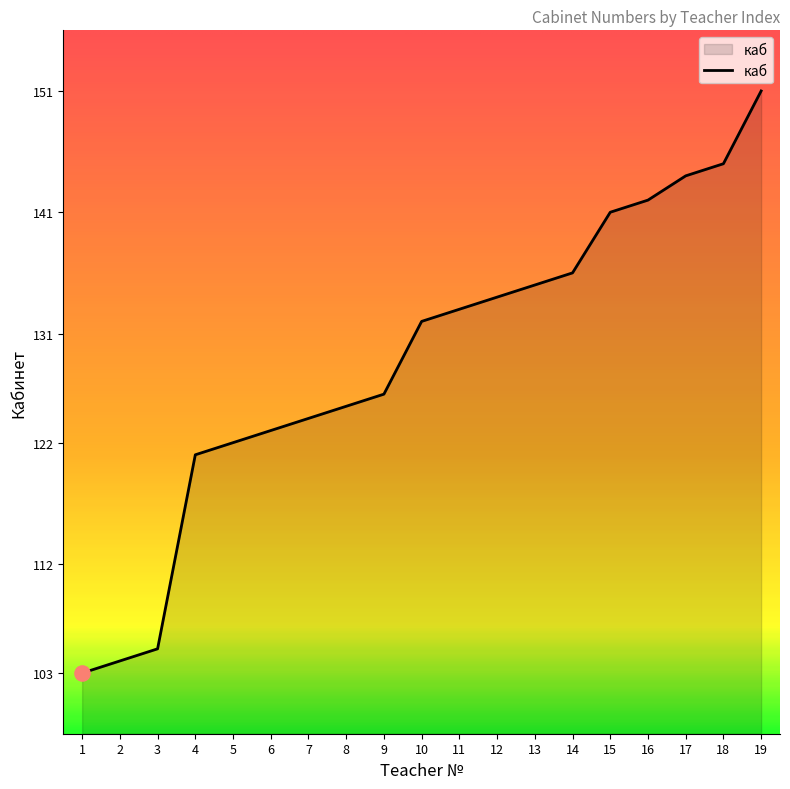

What is the change in value from 6 to 11?

+10